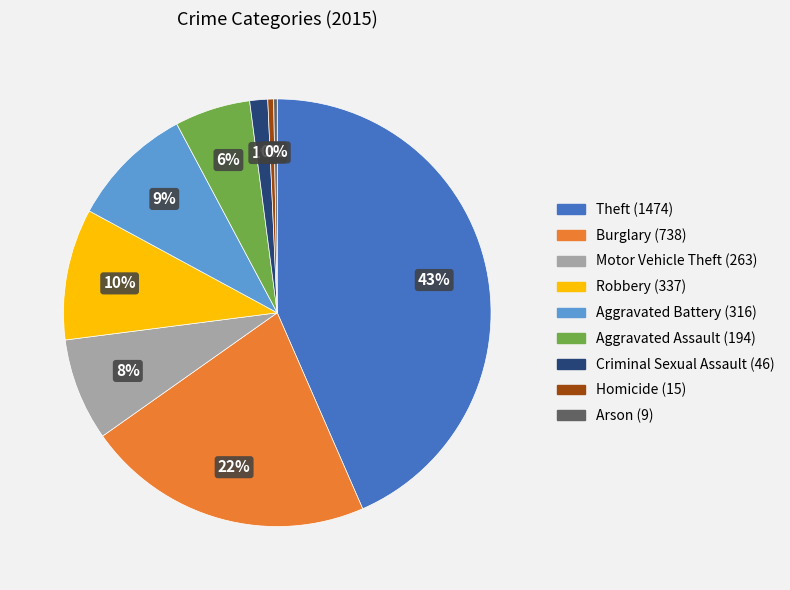

To the nearest percent, what percentage of the pie is Burglary?

22%